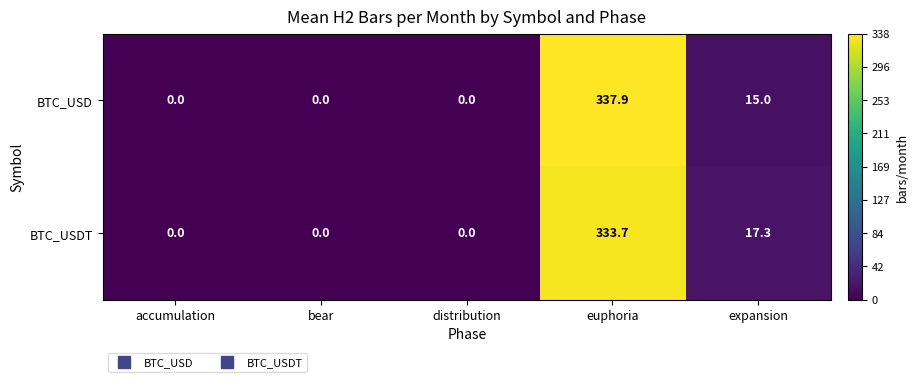

Which series has the largest range (max minus min)?

BTC_USD